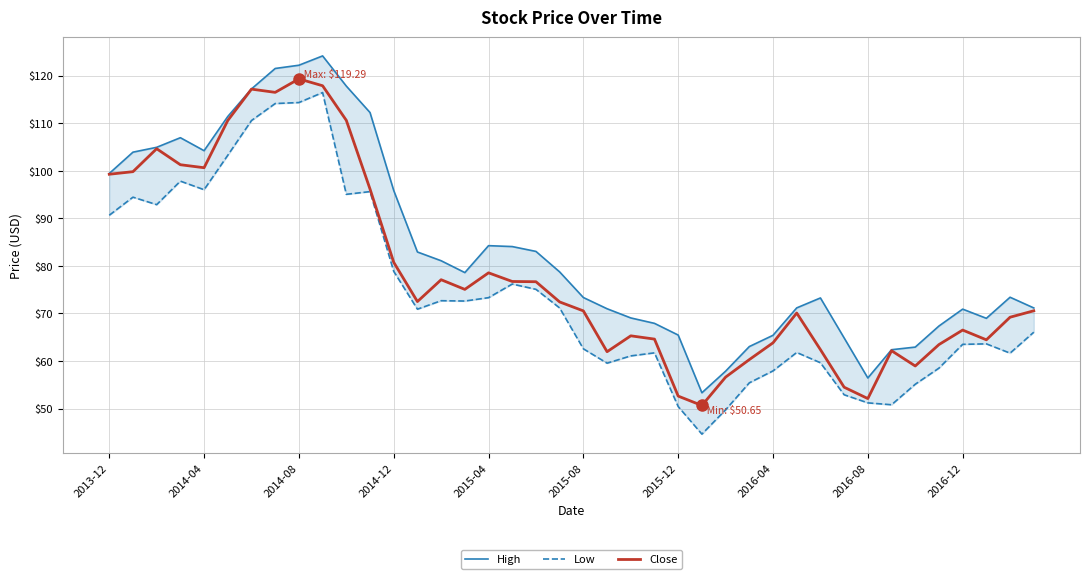

True or false: Low and Close cross at least once.

False